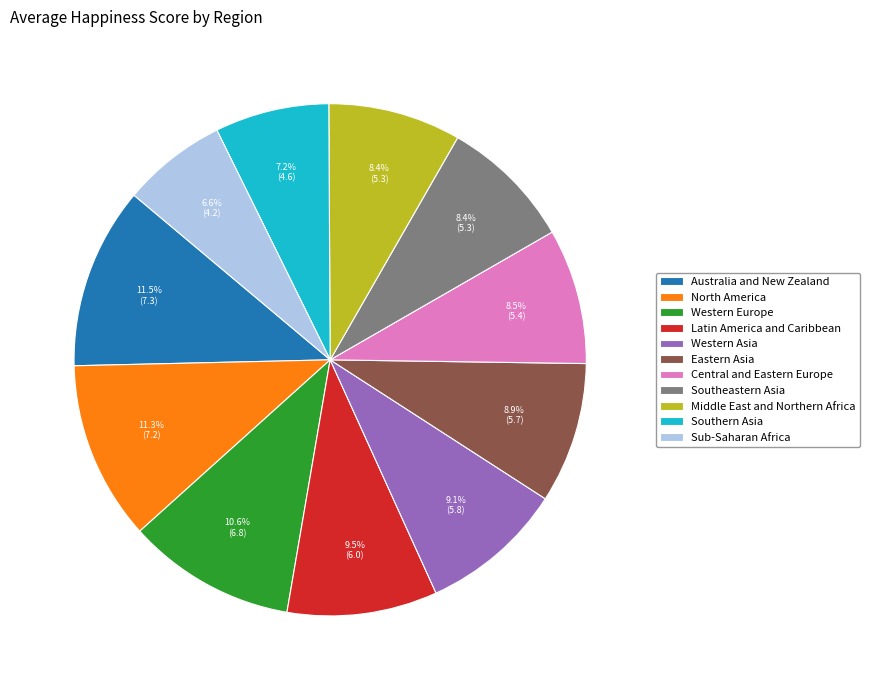

To the nearest percent, what portion does Western Europe represent?

11%